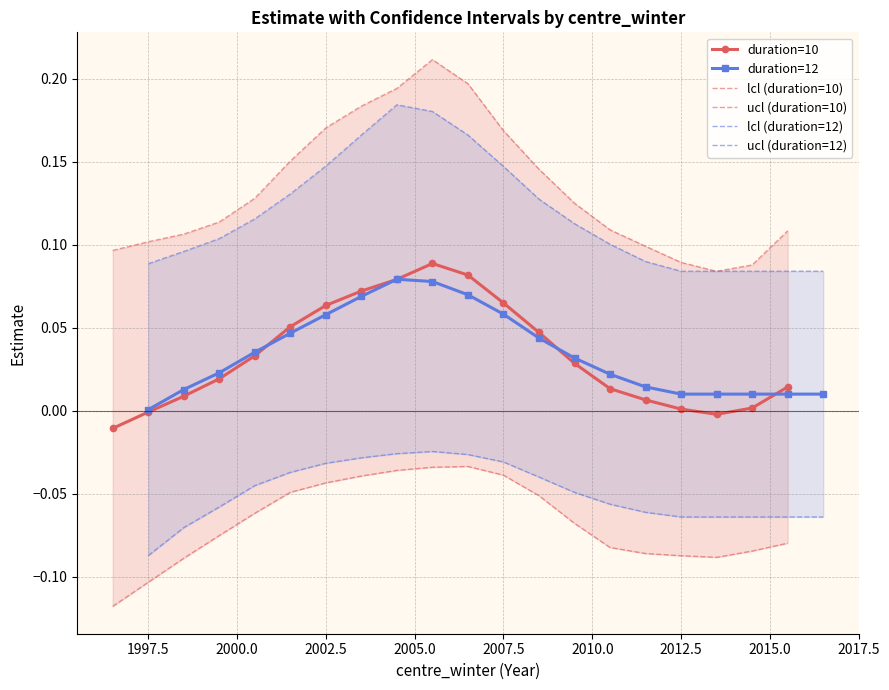

Count the number of data series in this chart.

6